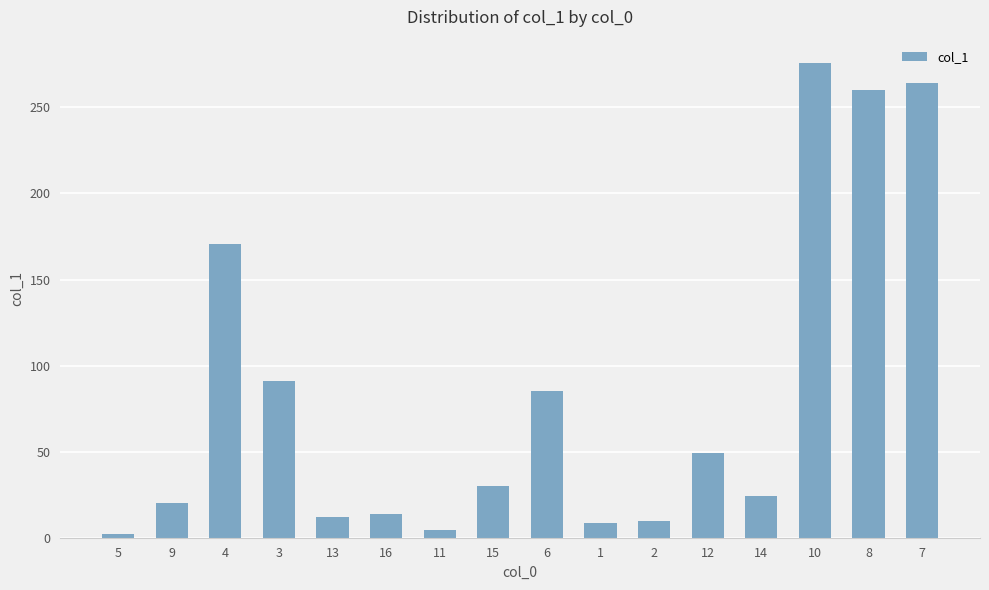

What is the sum of all values?

1321.6